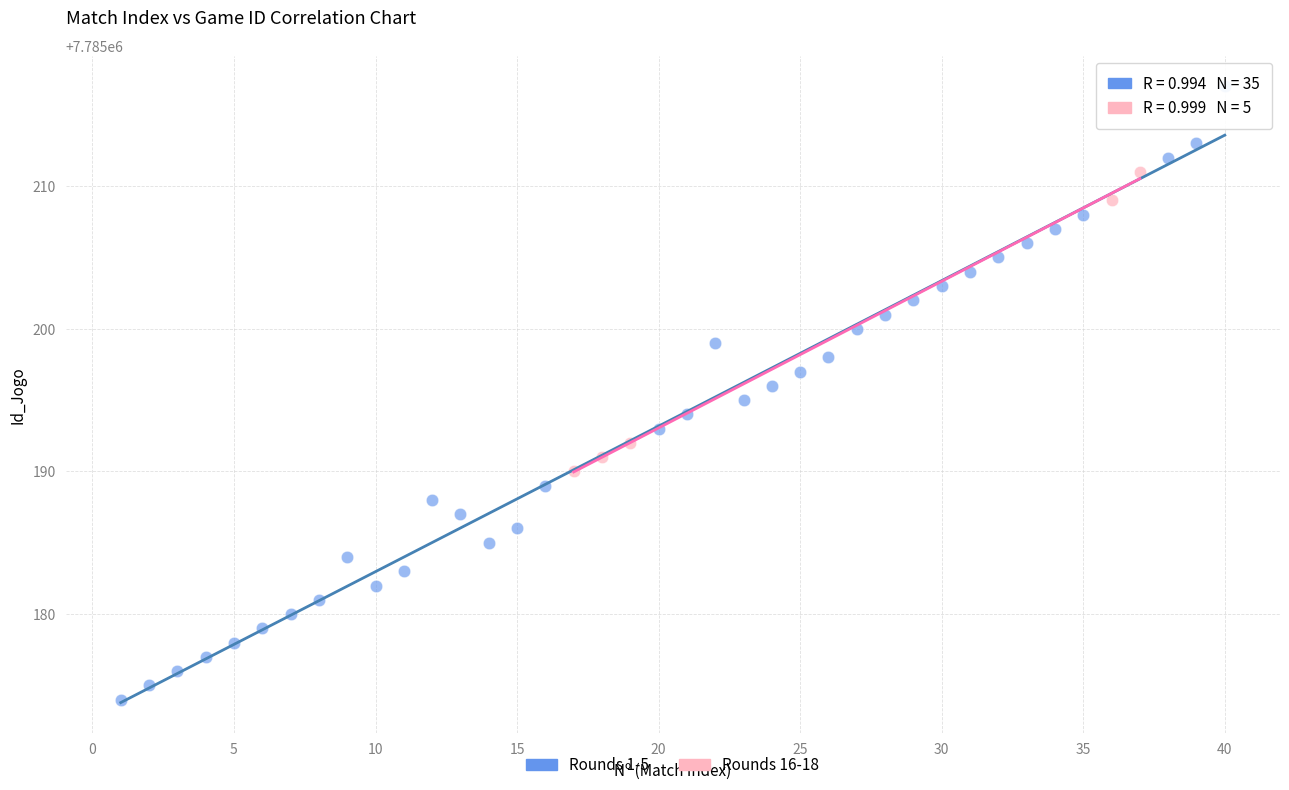

Which series has the largest Y range (max minus min)?

Rounds 1-5